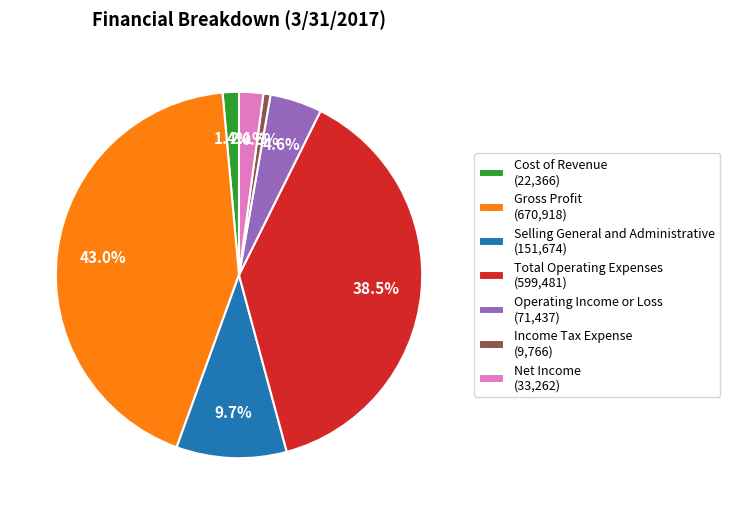

How many slices are in this pie chart?

7